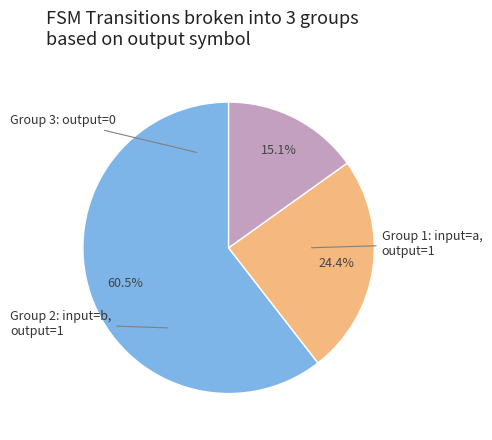

How many segments does this pie chart have?

3